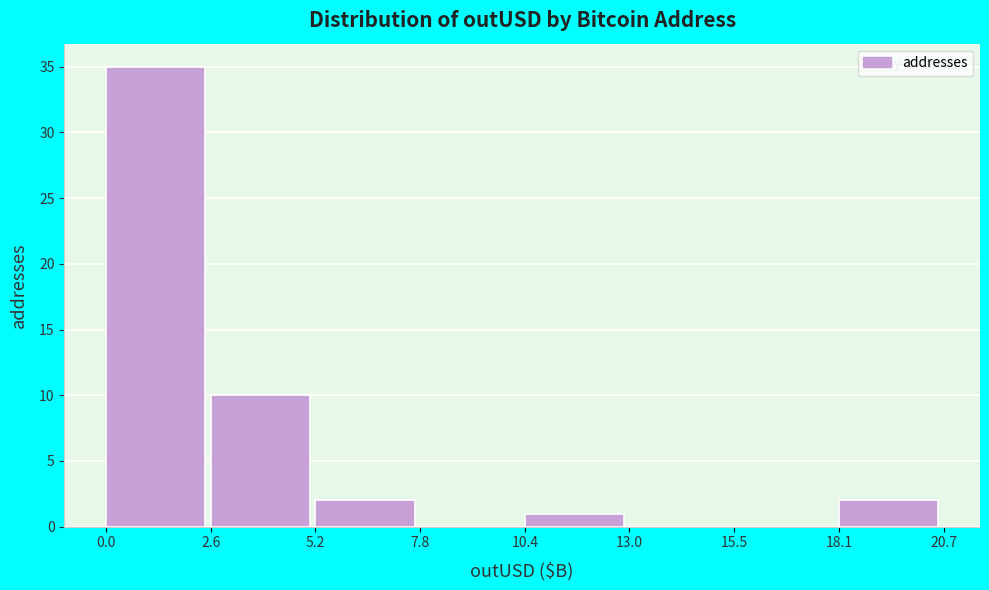

Over which range of the x-axis is the bar tallest?

0.0 to 2.6